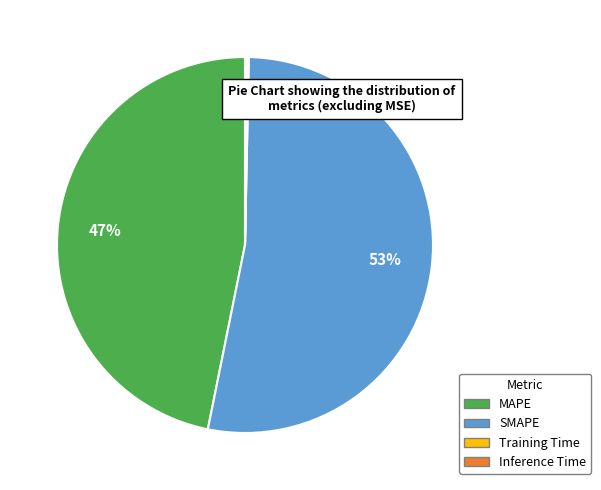

To the nearest percent, what is the difference between the largest and smallest slice percentages?

53%